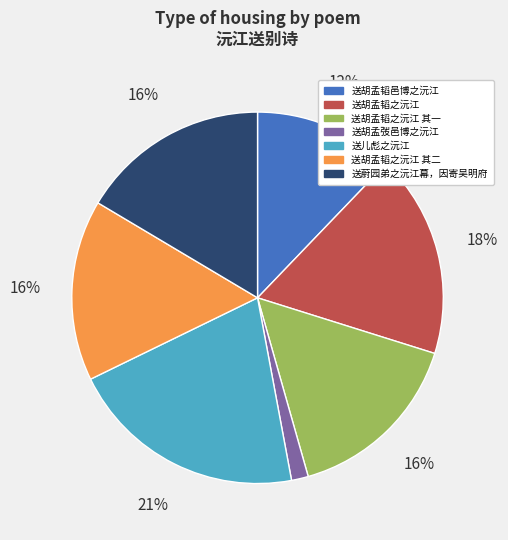

Count the number of slices in the pie.

7